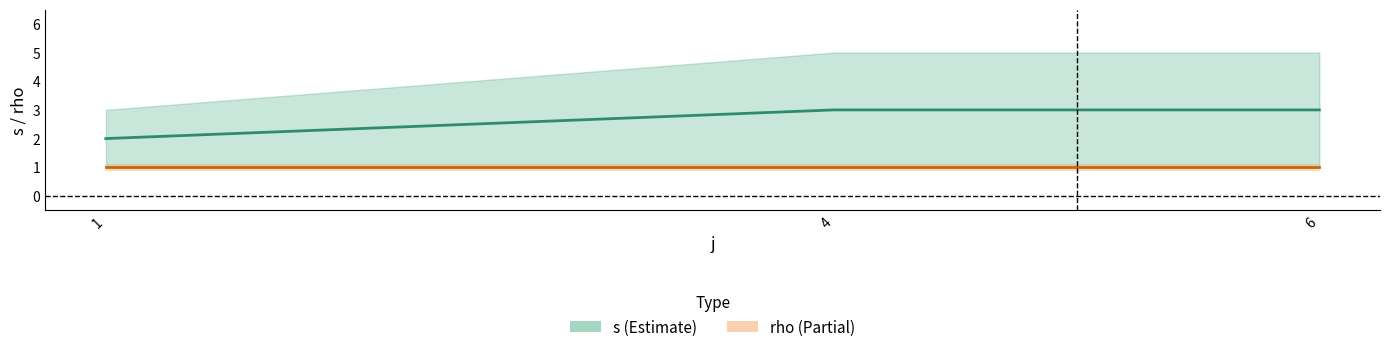

How many categories are shown in the chart?

3